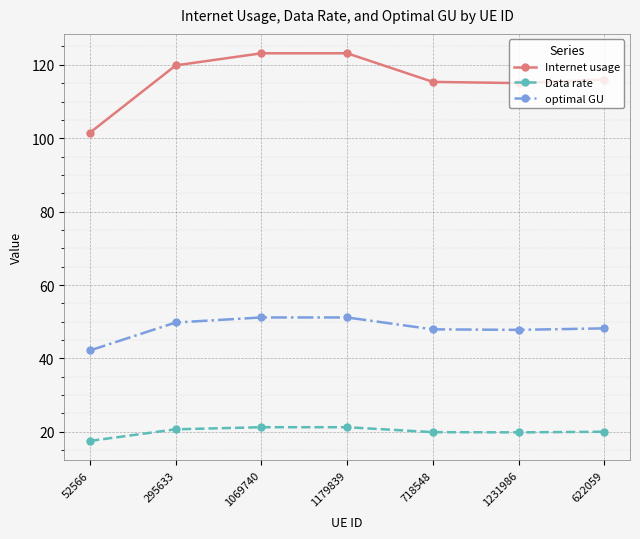

What is the label of the 5th point from the left?

718548